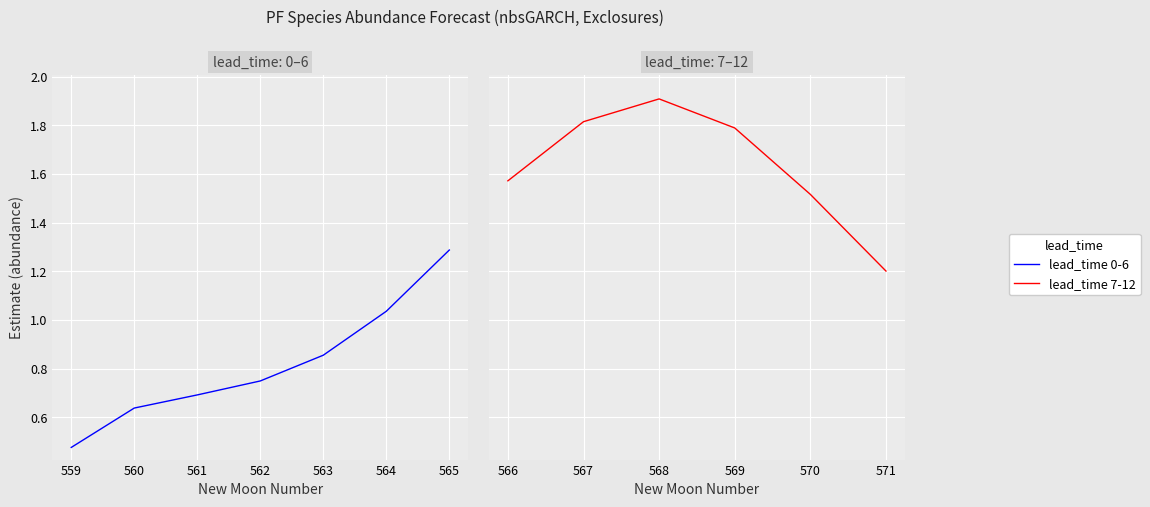

Reading left to right, extract all data points from this chart.

estimate: 0.5	0.6	0.7	0.7	0.9	1.0	1.3	1.6	1.8	1.9	1.8	1.5	1.2
lower_pi: 0.0	0.0	0.0	0.0	0.0	0.0	0.0	0.0	0.0	0.0	0.0	0.0	0.0
upper_pi: 0.0	0.0	0.0	0.0	0.0	0.0	0.0	0.0	0.0	0.0	0.0	0.0	0.0